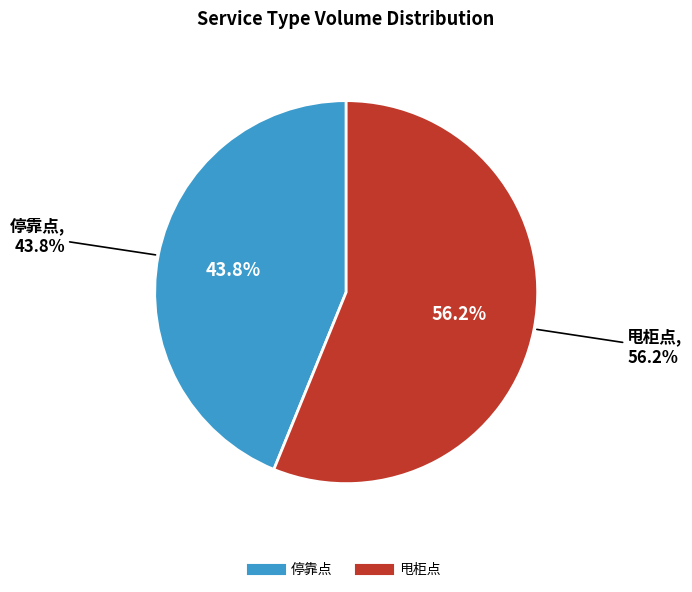

Is there any slice that represents more than half of the pie?

Yes